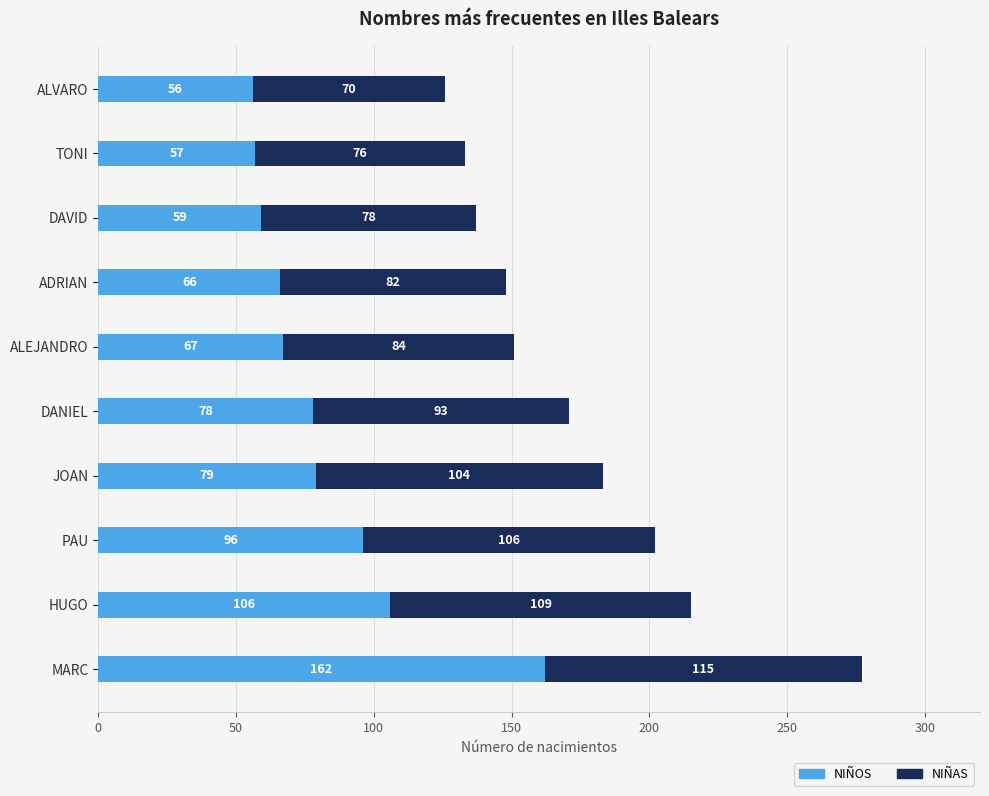

What is the highest value of the NIÑOS series?

162